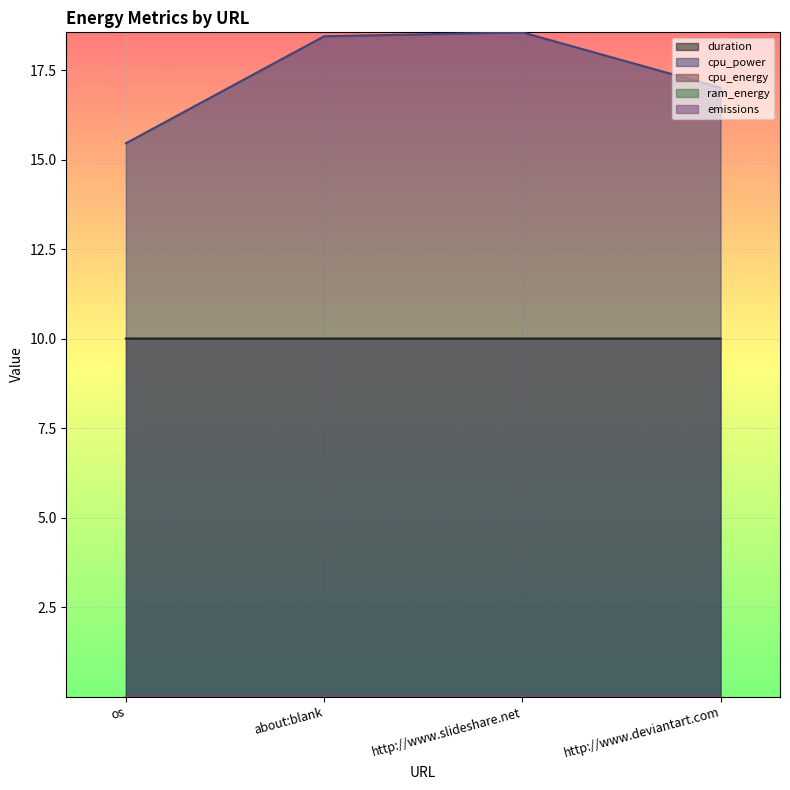

Which series changed the most between os and http://www.deviantart.com?

cpu_power